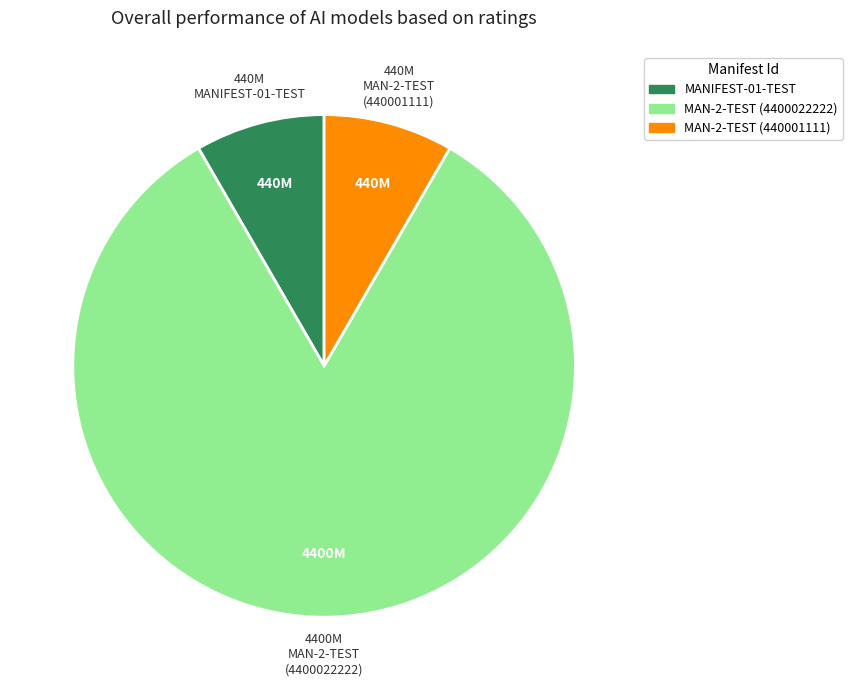

How many slices are in this pie chart?

3